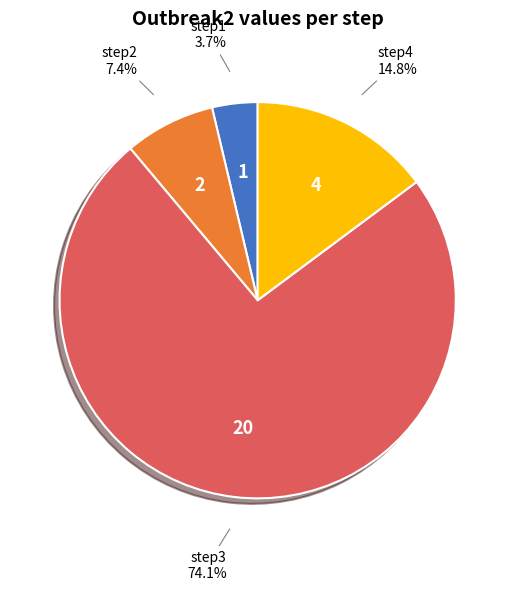

Is there a majority slice in this chart?

Yes